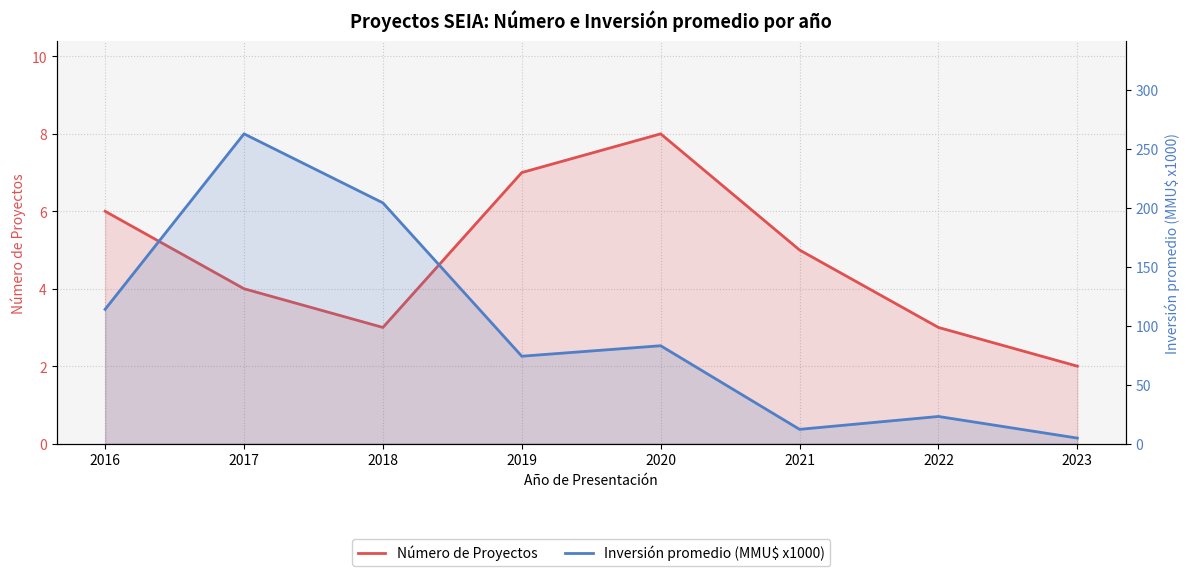

True or false: Inversión promedio (MMU$ x1000) and Número de Proyectos cross at least once.

False